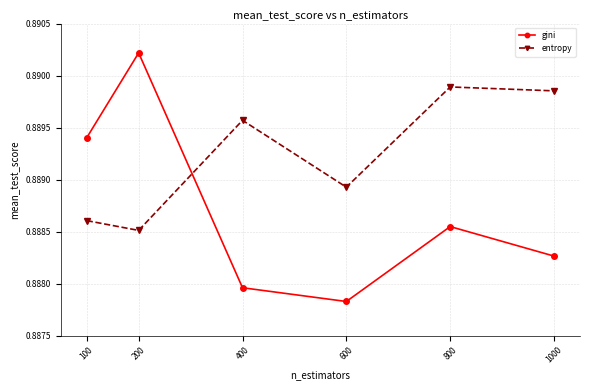

Which series has the largest total across all categories?

entropy